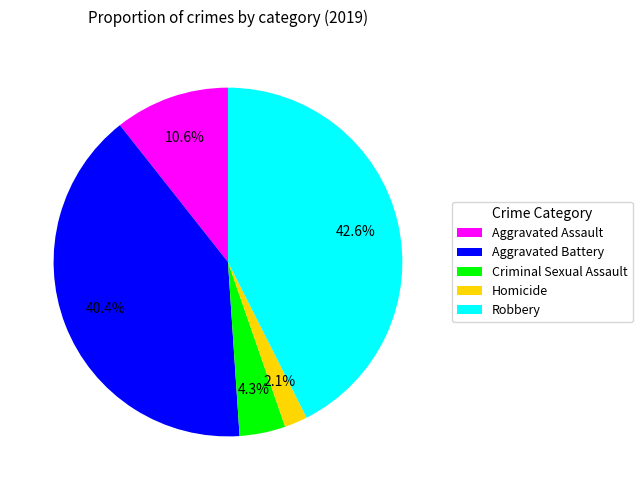

What is the smallest slice in the pie chart?

Homicide